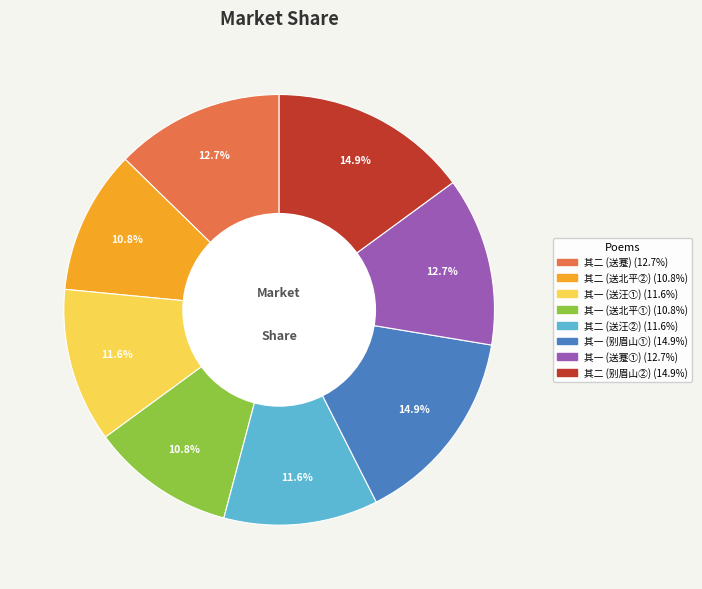

Does any single category account for the majority?

No